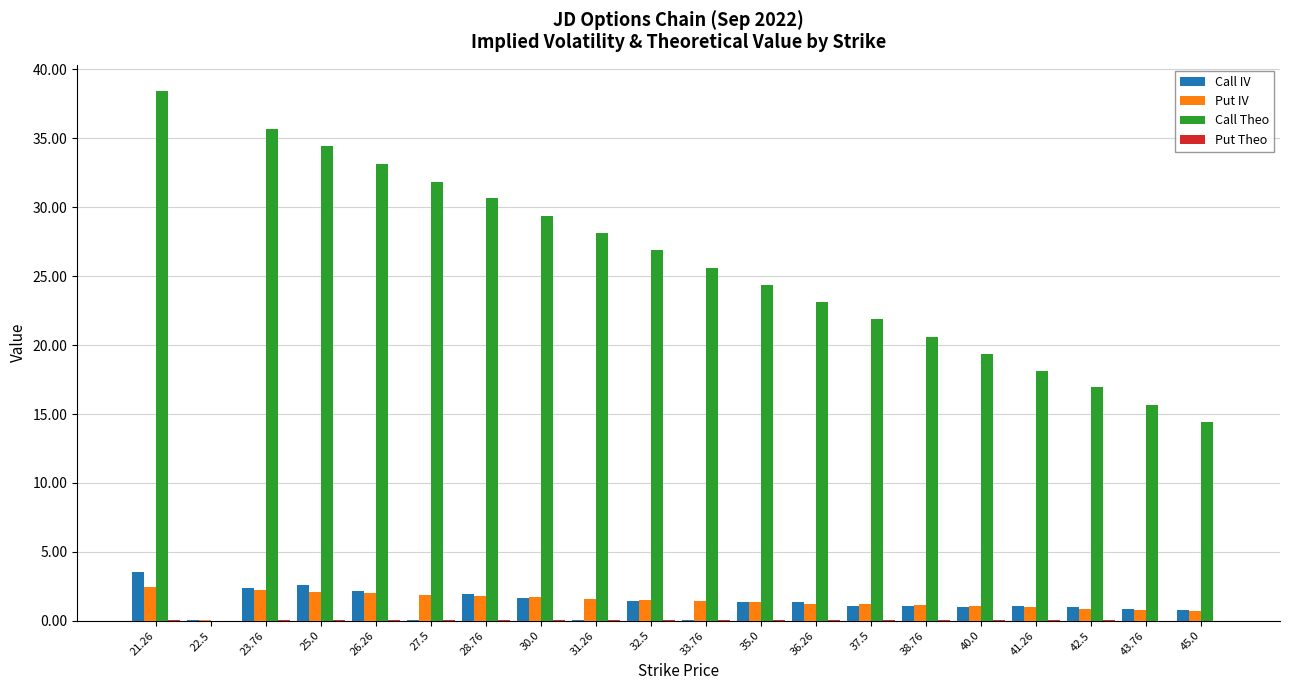

Which series has the largest range (max minus min)?

Call Theo